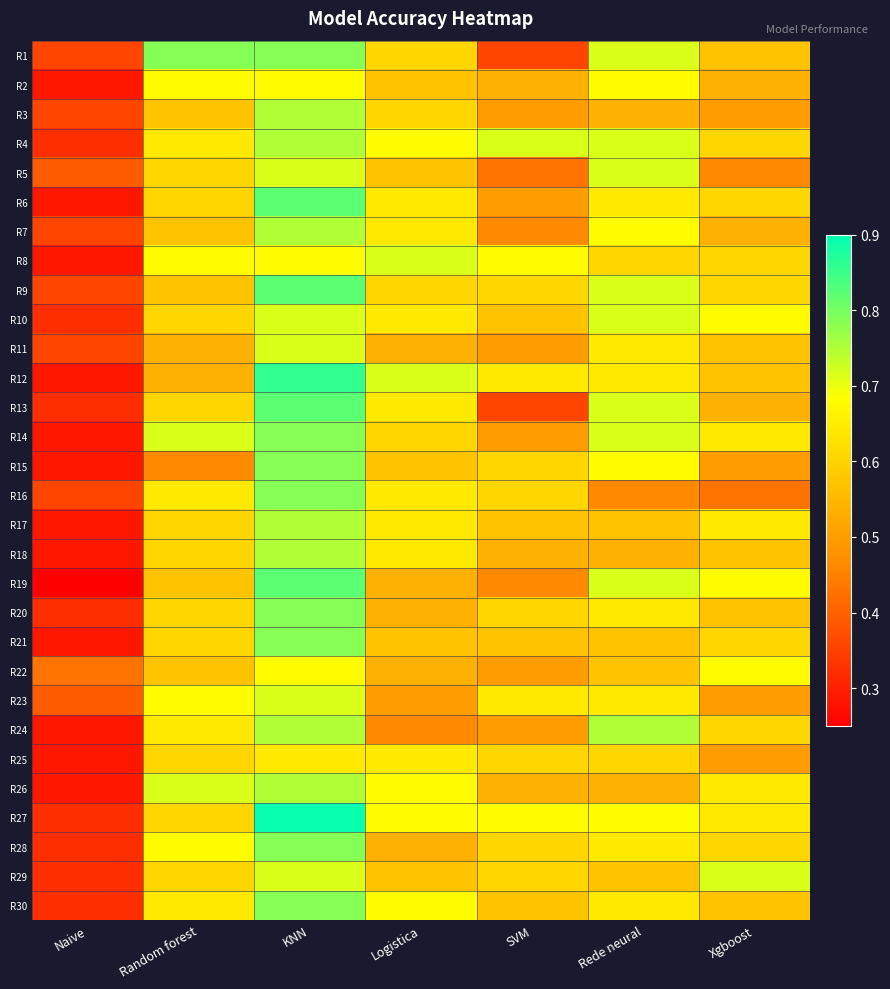

Reading left to right, list all the values displayed in this chart.

R1: Naive=0.4	Random forest=0.8	KNN=0.8	Logistica=0.6	SVM=0.4	Rede neural=0.7	Xgboost=0.6
R2: Naive=0.3	Random forest=0.7	KNN=0.7	Logistica=0.6	SVM=0.5	Rede neural=0.7	Xgboost=0.5
R3: Naive=0.4	Random forest=0.6	KNN=0.8	Logistica=0.6	SVM=0.5	Rede neural=0.5	Xgboost=0.5
R4: Naive=0.3	Random forest=0.6	KNN=0.8	Logistica=0.7	SVM=0.7	Rede neural=0.7	Xgboost=0.6
R5: Naive=0.4	Random forest=0.6	KNN=0.7	Logistica=0.6	SVM=0.4	Rede neural=0.7	Xgboost=0.5
R6: Naive=0.3	Random forest=0.6	KNN=0.8	Logistica=0.6	SVM=0.5	Rede neural=0.6	Xgboost=0.6
R7: Naive=0.4	Random forest=0.6	KNN=0.8	Logistica=0.6	SVM=0.5	Rede neural=0.7	Xgboost=0.5
R8: Naive=0.3	Random forest=0.7	KNN=0.7	Logistica=0.7	SVM=0.7	Rede neural=0.6	Xgboost=0.6
R9: Naive=0.4	Random forest=0.6	KNN=0.8	Logistica=0.6	SVM=0.6	Rede neural=0.7	Xgboost=0.6
R10: Naive=0.3	Random forest=0.6	KNN=0.7	Logistica=0.6	SVM=0.6	Rede neural=0.7	Xgboost=0.7
R11: Naive=0.4	Random forest=0.5	KNN=0.7	Logistica=0.5	SVM=0.5	Rede neural=0.6	Xgboost=0.6
R12: Naive=0.3	Random forest=0.5	KNN=0.9	Logistica=0.7	SVM=0.6	Rede neural=0.6	Xgboost=0.6
R13: Naive=0.3	Random forest=0.6	KNN=0.8	Logistica=0.6	SVM=0.4	Rede neural=0.7	Xgboost=0.5
R14: Naive=0.3	Random forest=0.7	KNN=0.8	Logistica=0.6	SVM=0.5	Rede neural=0.7	Xgboost=0.6
R15: Naive=0.3	Random forest=0.5	KNN=0.8	Logistica=0.6	SVM=0.6	Rede neural=0.7	Xgboost=0.5
R16: Naive=0.4	Random forest=0.6	KNN=0.8	Logistica=0.6	SVM=0.6	Rede neural=0.5	Xgboost=0.4
R17: Naive=0.3	Random forest=0.6	KNN=0.8	Logistica=0.6	SVM=0.6	Rede neural=0.6	Xgboost=0.6
R18: Naive=0.3	Random forest=0.6	KNN=0.8	Logistica=0.6	SVM=0.5	Rede neural=0.5	Xgboost=0.6
R19: Naive=0.2	Random forest=0.6	KNN=0.8	Logistica=0.5	SVM=0.5	Rede neural=0.7	Xgboost=0.7
R20: Naive=0.3	Random forest=0.6	KNN=0.8	Logistica=0.5	SVM=0.6	Rede neural=0.6	Xgboost=0.6
R21: Naive=0.3	Random forest=0.6	KNN=0.8	Logistica=0.6	SVM=0.6	Rede neural=0.6	Xgboost=0.6
R22: Naive=0.4	Random forest=0.6	KNN=0.7	Logistica=0.5	SVM=0.5	Rede neural=0.6	Xgboost=0.7
R23: Naive=0.4	Random forest=0.7	KNN=0.7	Logistica=0.5	SVM=0.6	Rede neural=0.6	Xgboost=0.5
R24: Naive=0.3	Random forest=0.6	KNN=0.8	Logistica=0.5	SVM=0.5	Rede neural=0.8	Xgboost=0.6
R25: Naive=0.3	Random forest=0.6	KNN=0.6	Logistica=0.6	SVM=0.6	Rede neural=0.6	Xgboost=0.5
R26: Naive=0.3	Random forest=0.7	KNN=0.8	Logistica=0.7	SVM=0.5	Rede neural=0.5	Xgboost=0.6
R27: Naive=0.3	Random forest=0.6	KNN=0.9	Logistica=0.7	SVM=0.7	Rede neural=0.7	Xgboost=0.6
R28: Naive=0.3	Random forest=0.7	KNN=0.8	Logistica=0.5	SVM=0.6	Rede neural=0.6	Xgboost=0.6
R29: Naive=0.3	Random forest=0.6	KNN=0.7	Logistica=0.6	SVM=0.6	Rede neural=0.6	Xgboost=0.7
R30: Naive=0.3	Random forest=0.6	KNN=0.8	Logistica=0.7	SVM=0.6	Rede neural=0.6	Xgboost=0.6